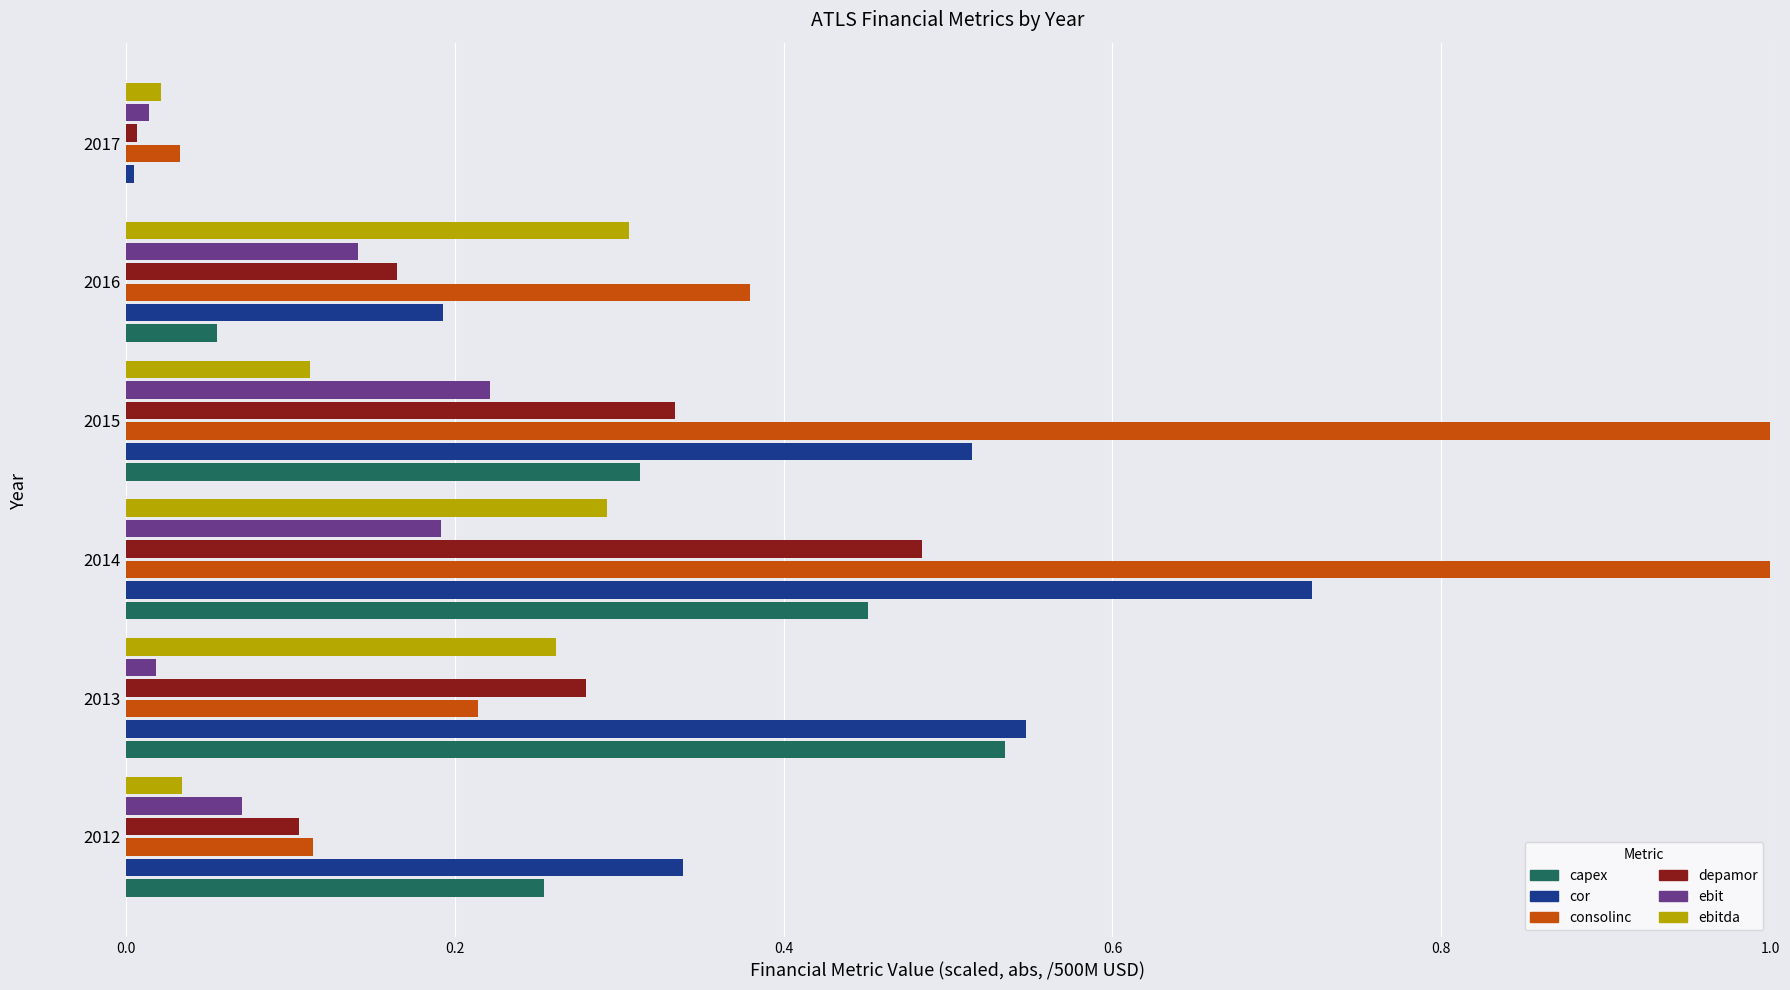

Which series has the largest range (max minus min)?

consolinc